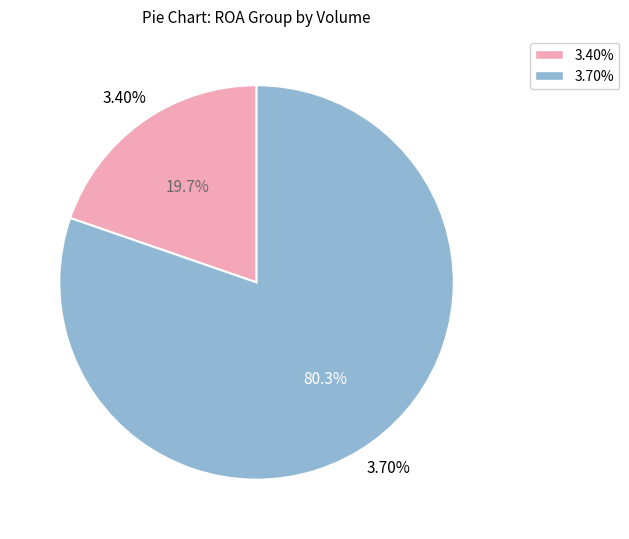

Is it true that 3.40% is 1% of the pie?

False